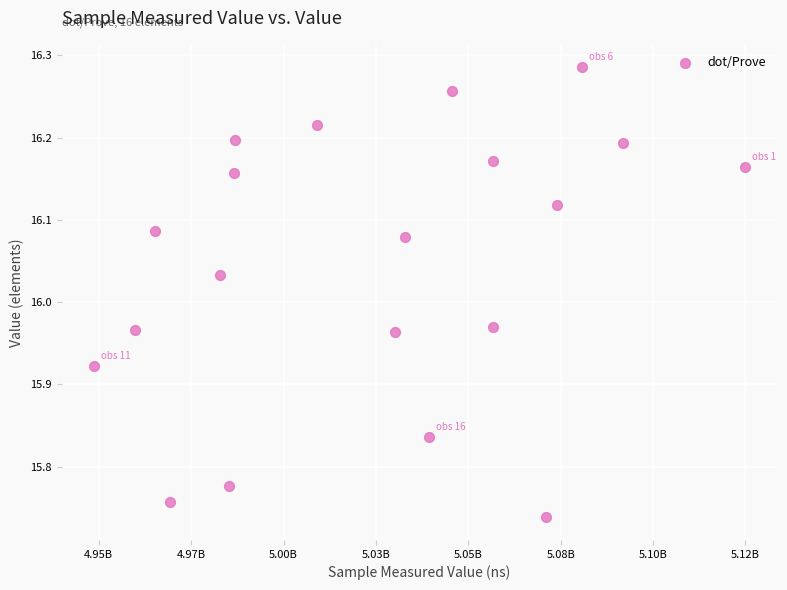

What is the range of Y values (max minus min)?

0.5